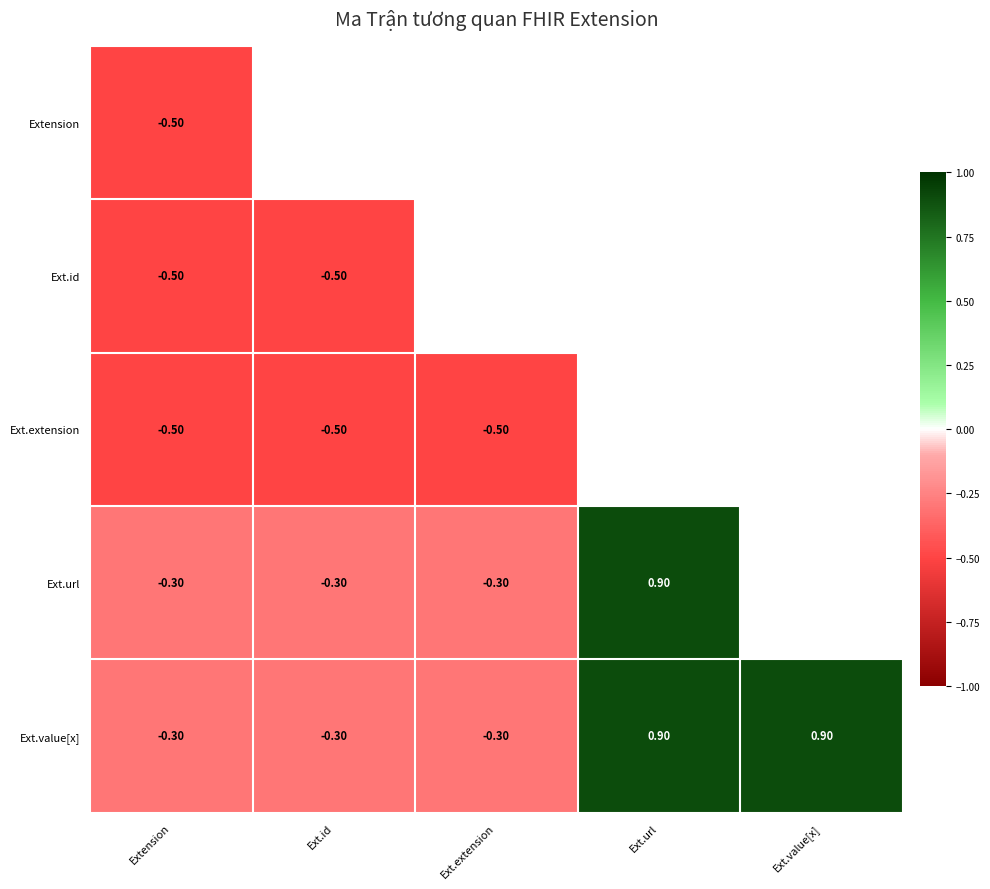

What is the difference between the highest and lowest values at Ext.extension?

0.2